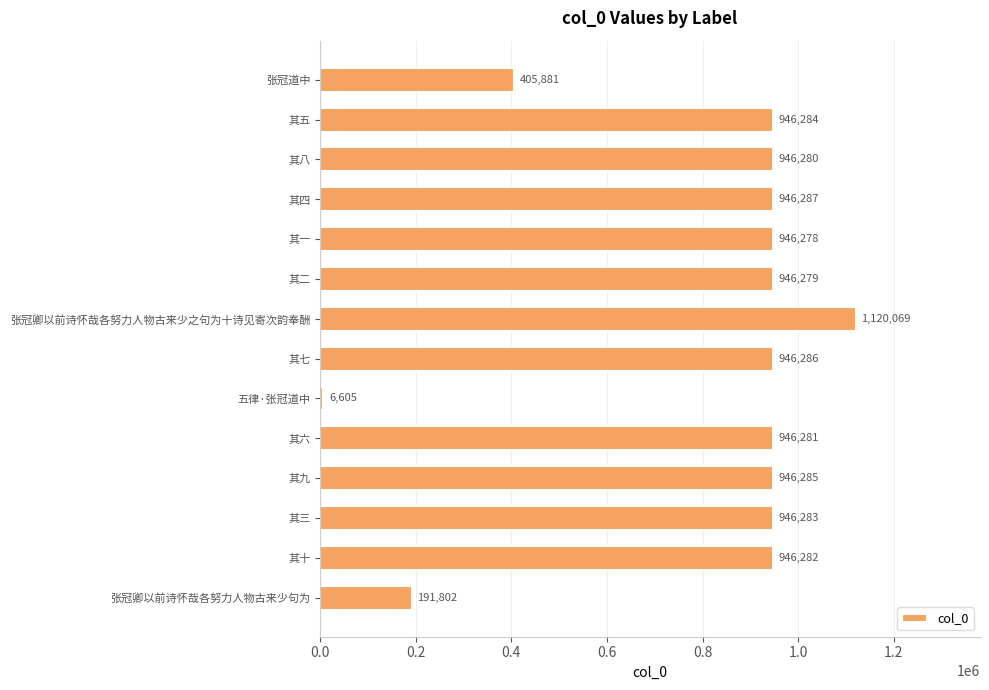

What is the change in value from 其二 to 其四?

+8